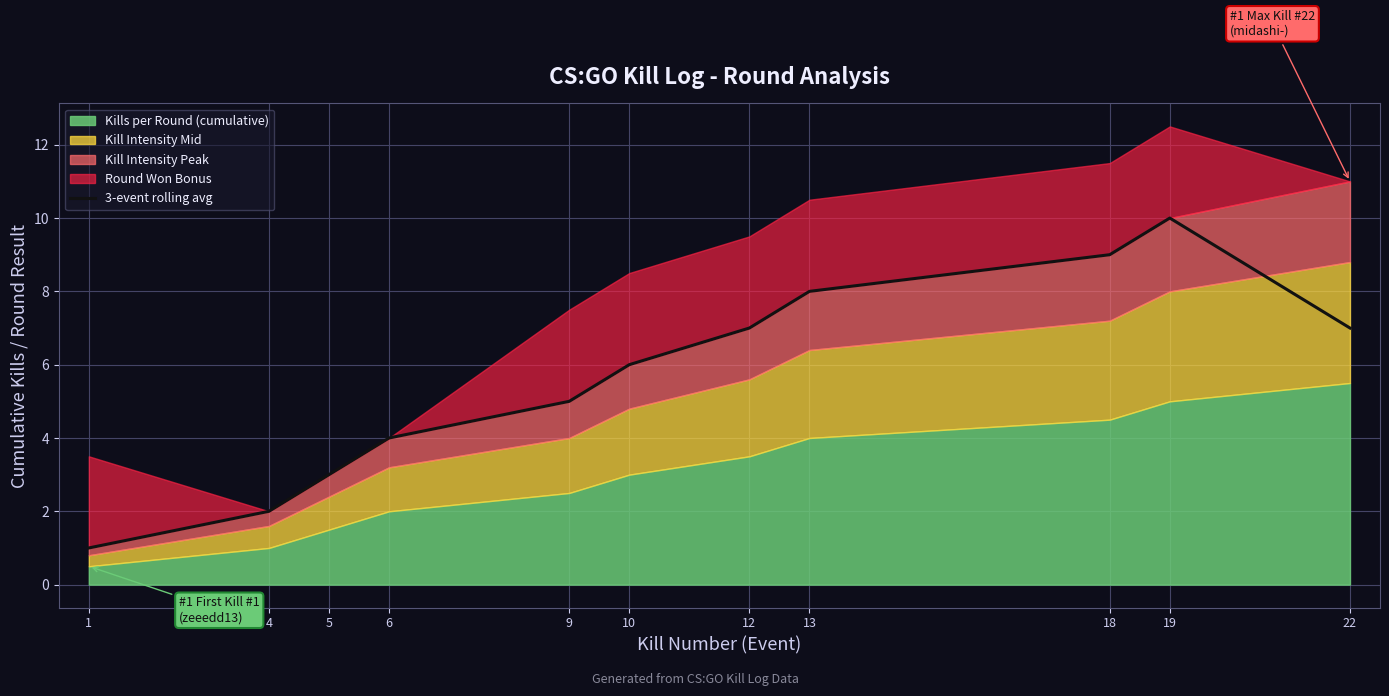

What is the lowest value of the 3-event rolling avg series?

1.0